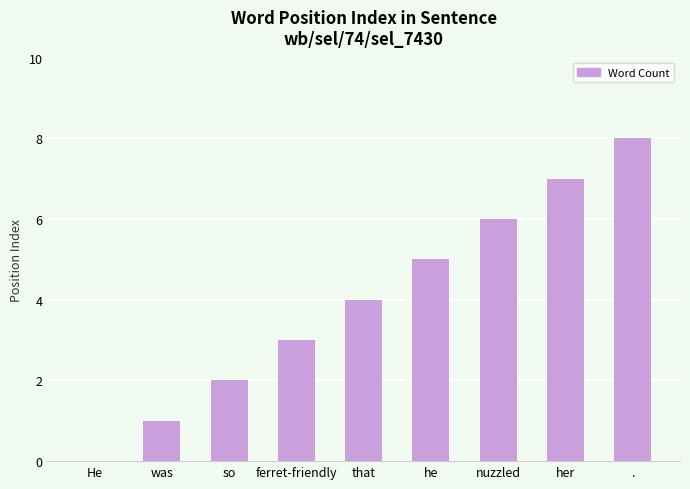

Reading right to left, list all the values displayed in this chart.

8	7	6	5	4	3	2	1	0